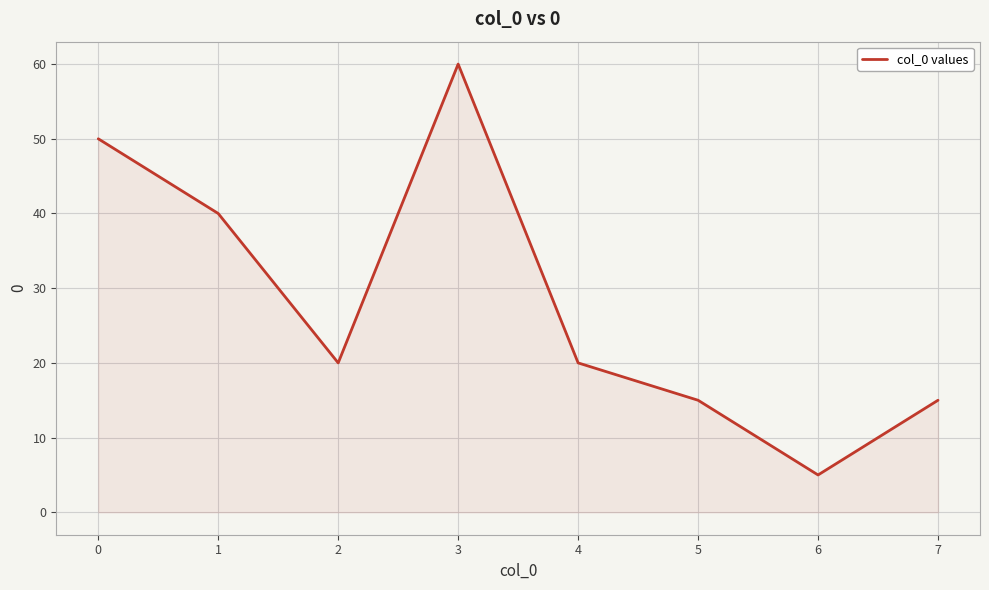

Is it true that the value at 2 is 20?

True